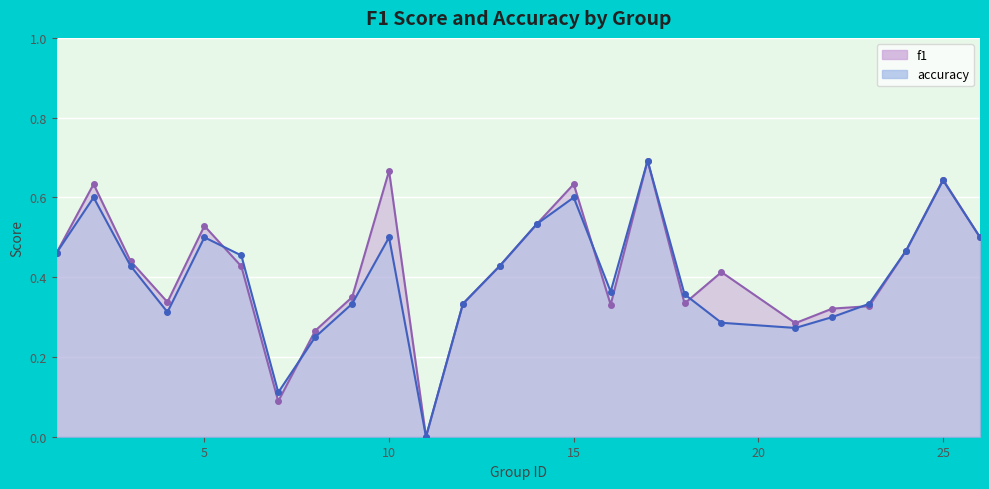

Is it true that accuracy equals 0.5 at 21?

False